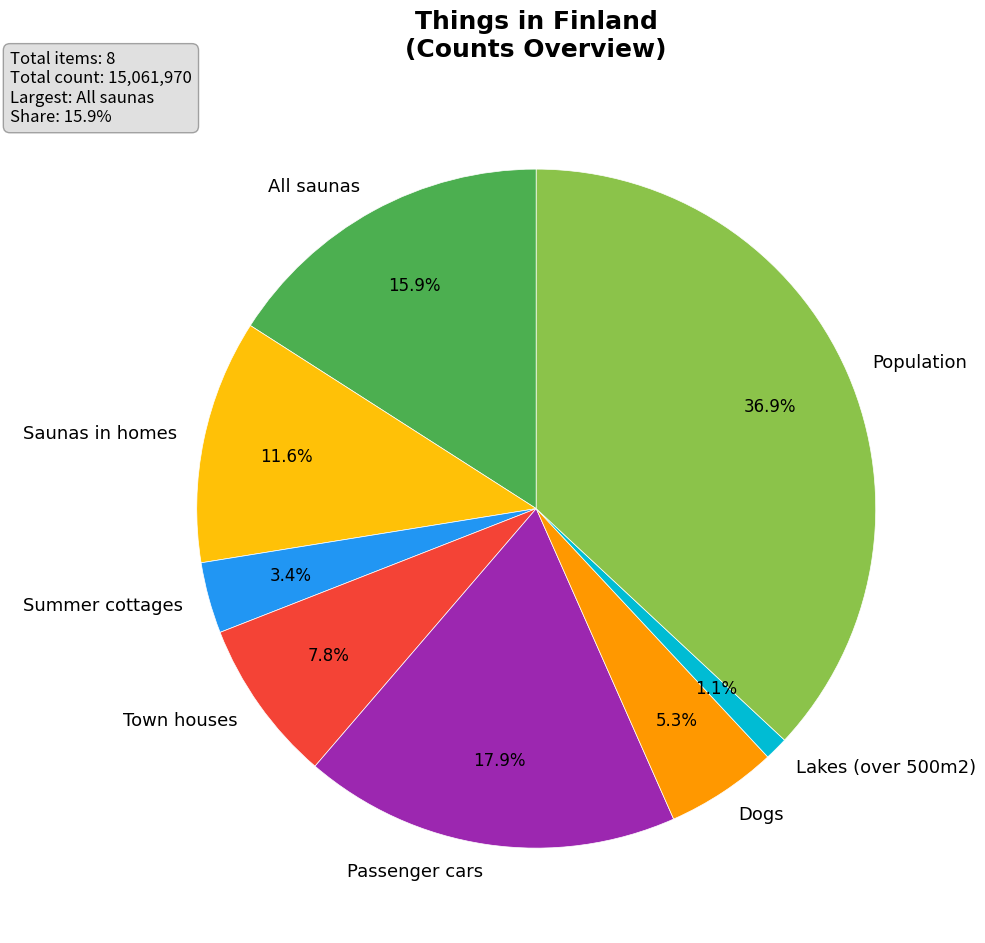

What is the smallest slice in the pie chart?

Lakes (over 500m2)